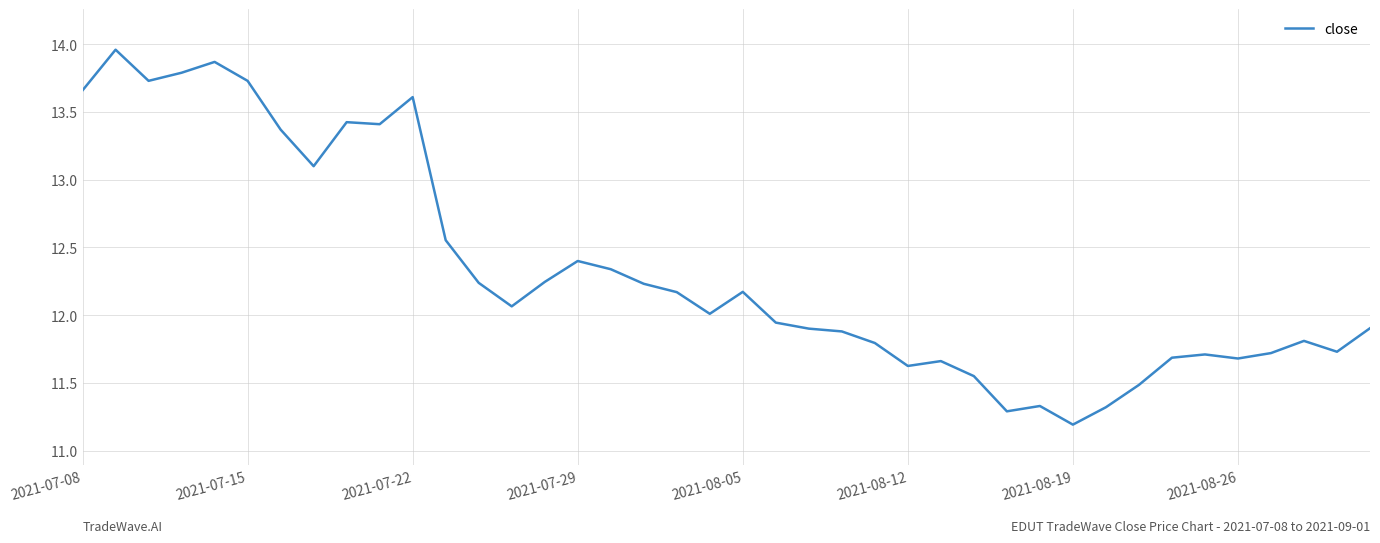

How many lines are shown in the chart?

1